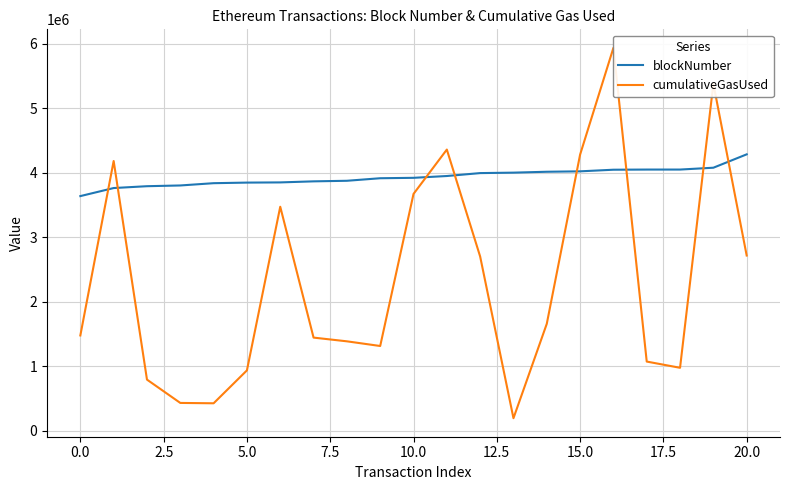

True or false: cumulativeGasUsed has more than 0 points higher than both neighbors.

True